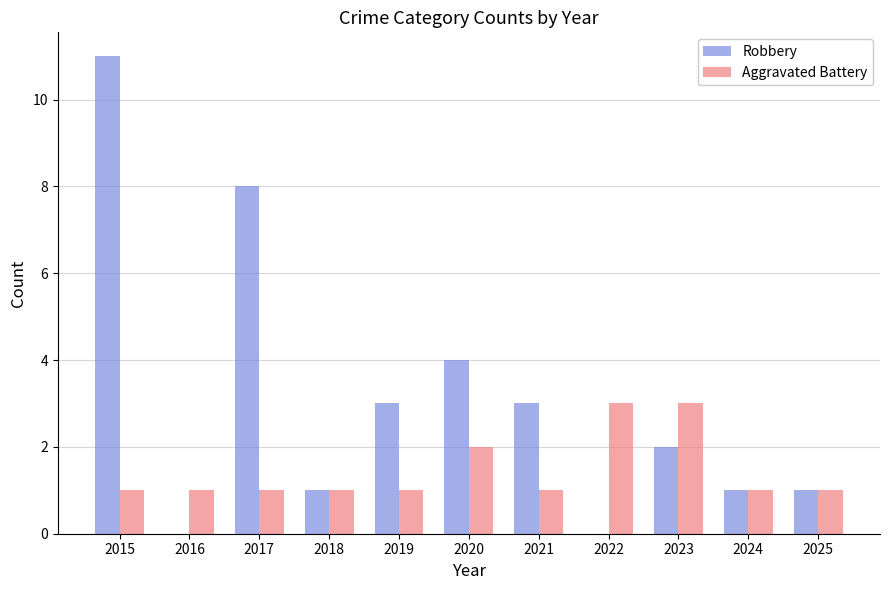

At which label is Aggravated Battery closest to 2?

2020